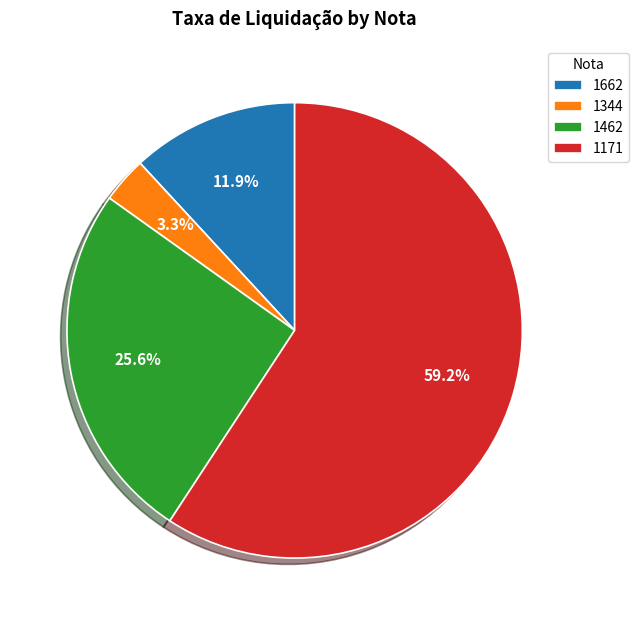

To the nearest percent, what is the difference between the 1662 and 1171 slice percentages?

47%